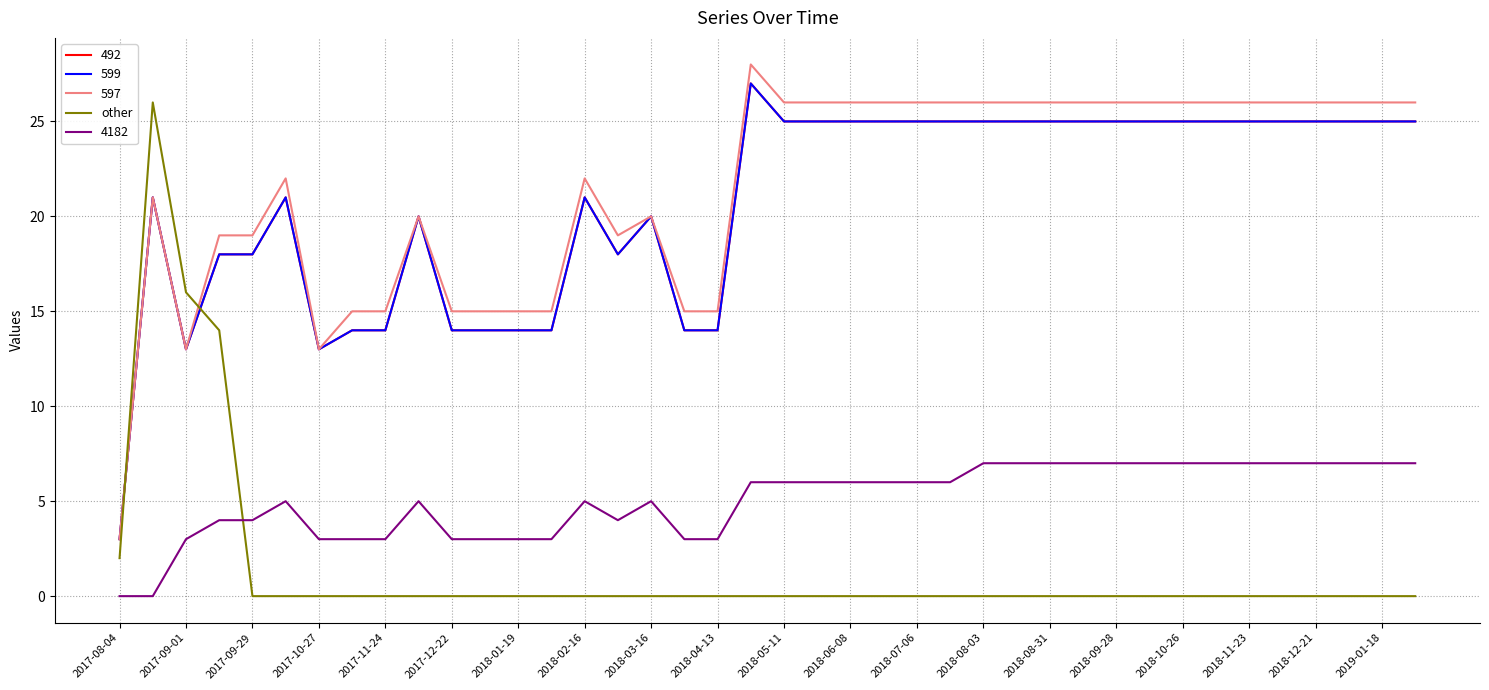

Does the chart have visible grid lines?

Yes